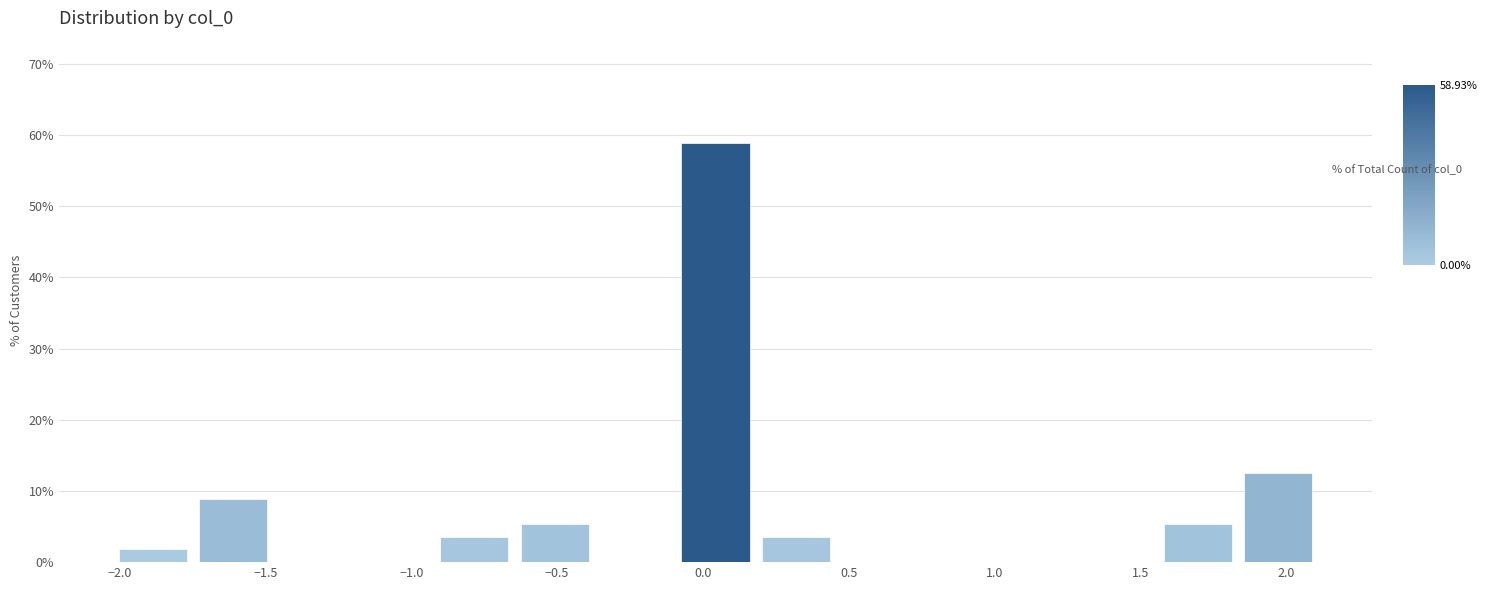

Over which range of the x-axis is the bar tallest?

-0.10 to 0.20